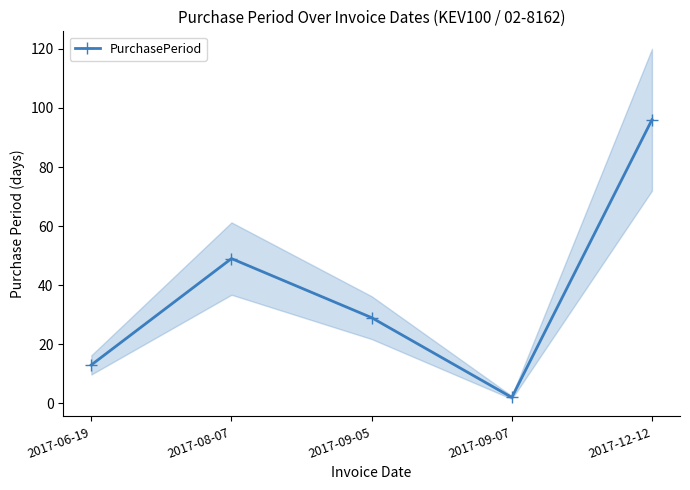

What is the label of the 4th point from the right?

2017-08-07